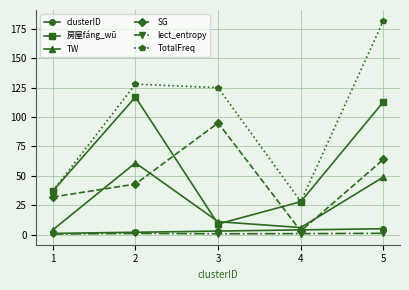

True or false: TW and lect_entropy intersect in this chart.

False